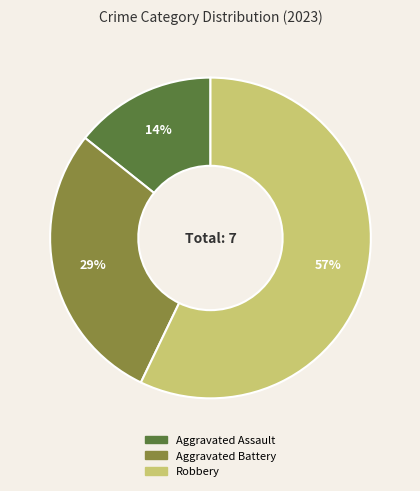

What is the majority slice?

Robbery